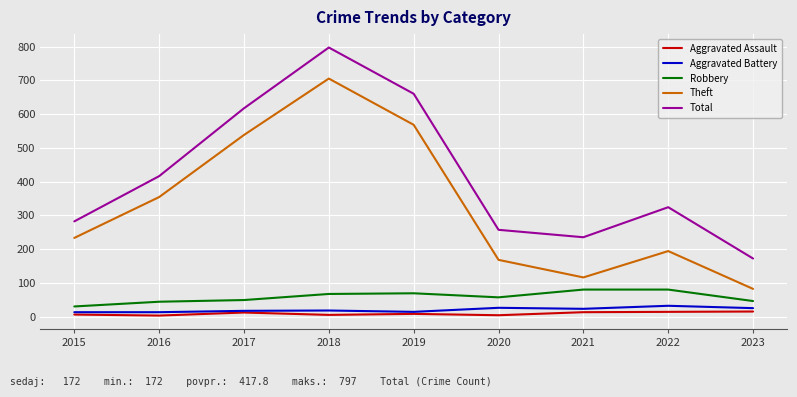

Which series has the largest range (max minus min)?

Total